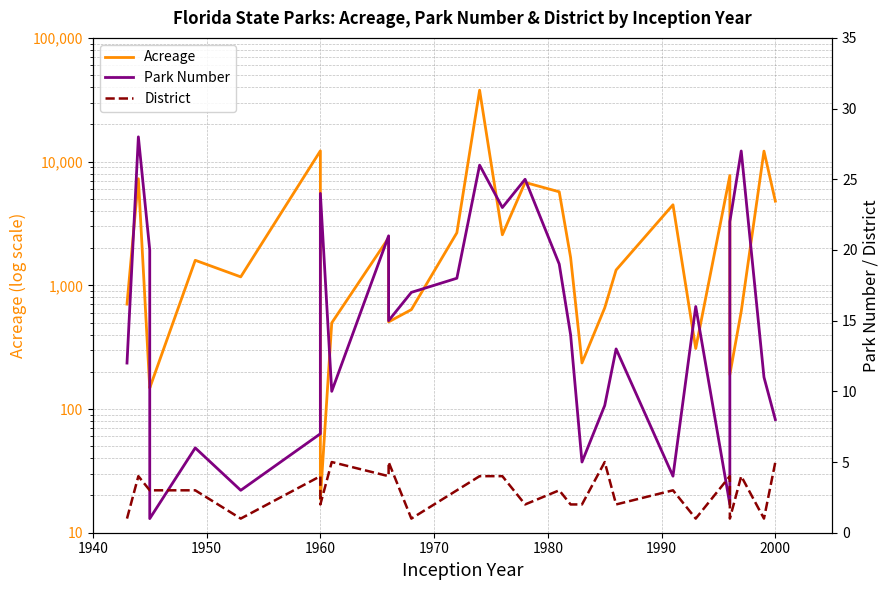

Does the chart display data point markers on the line(s)?

No